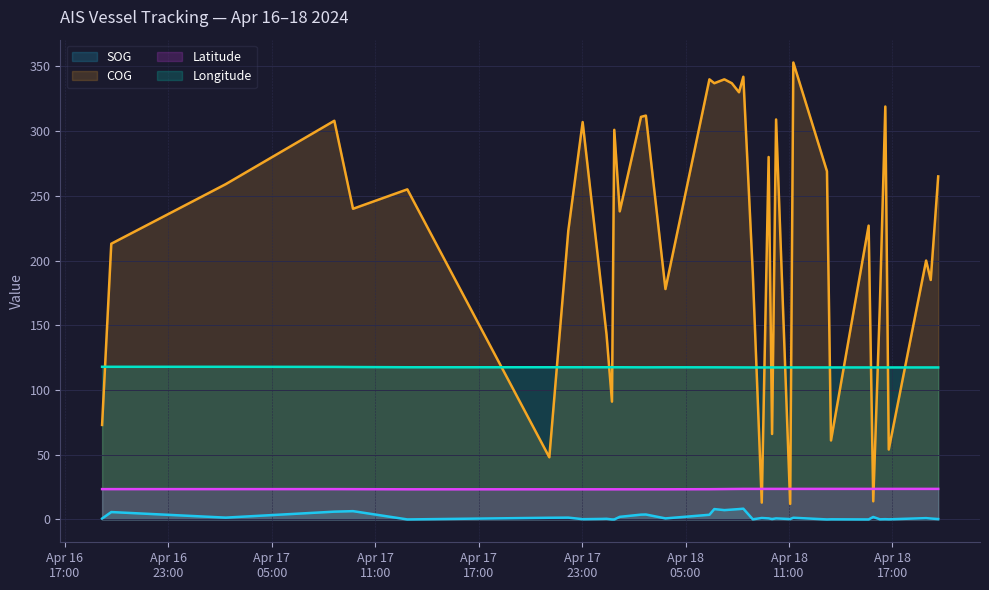

What is the label of the 30th point from the right?

2024-04-18 00:25:02